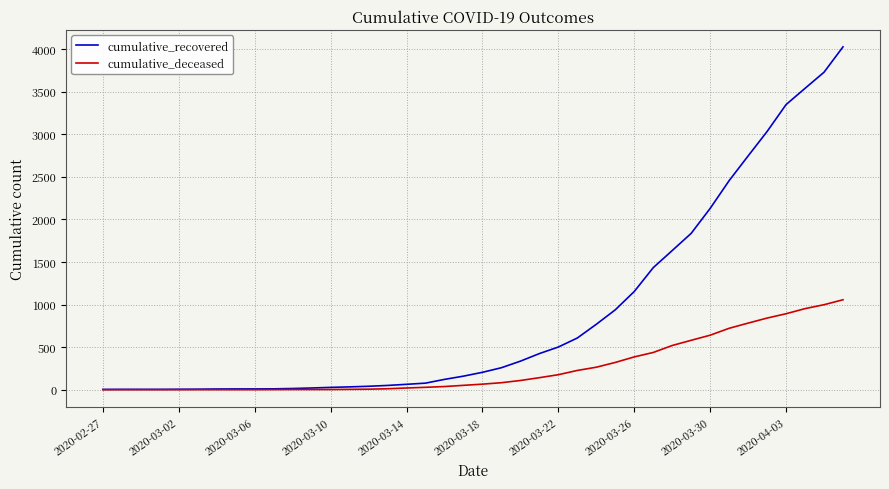

What is the average value of the cumulative_recovered series?

894